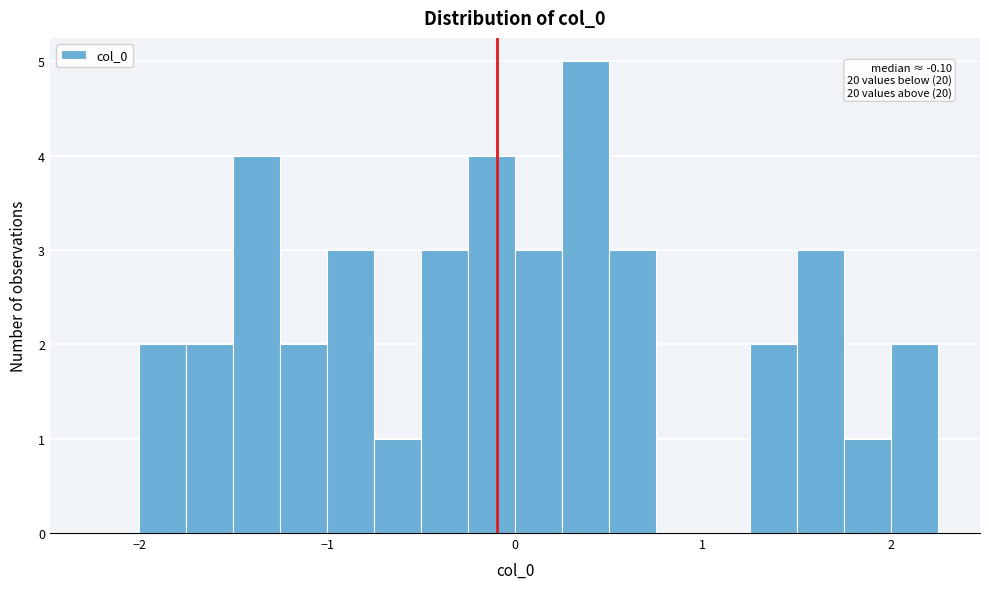

Read against the x-axis, roughly where is the centre of the tallest bar?

0.4